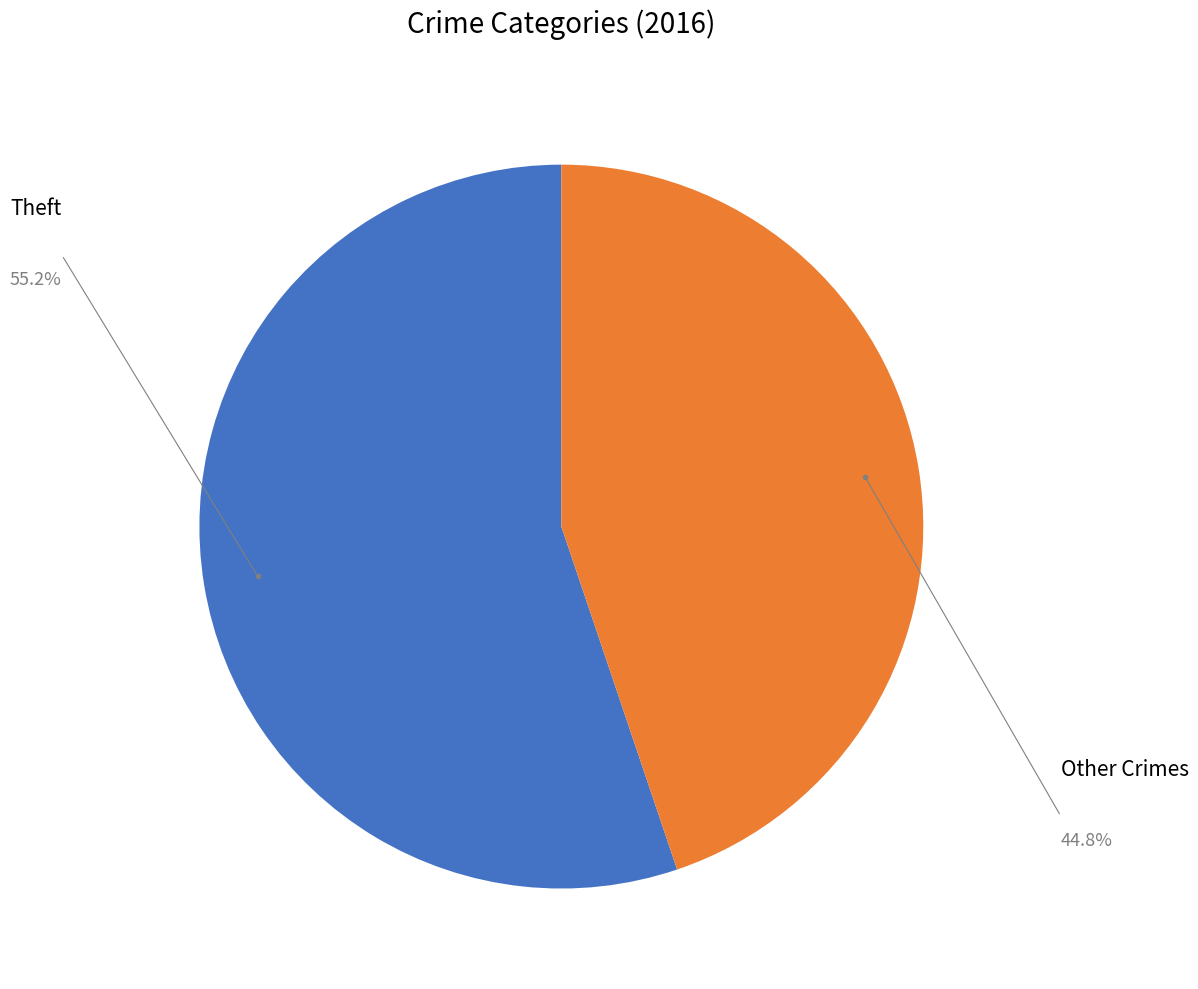

Which slice is the smallest?

Other Crimes